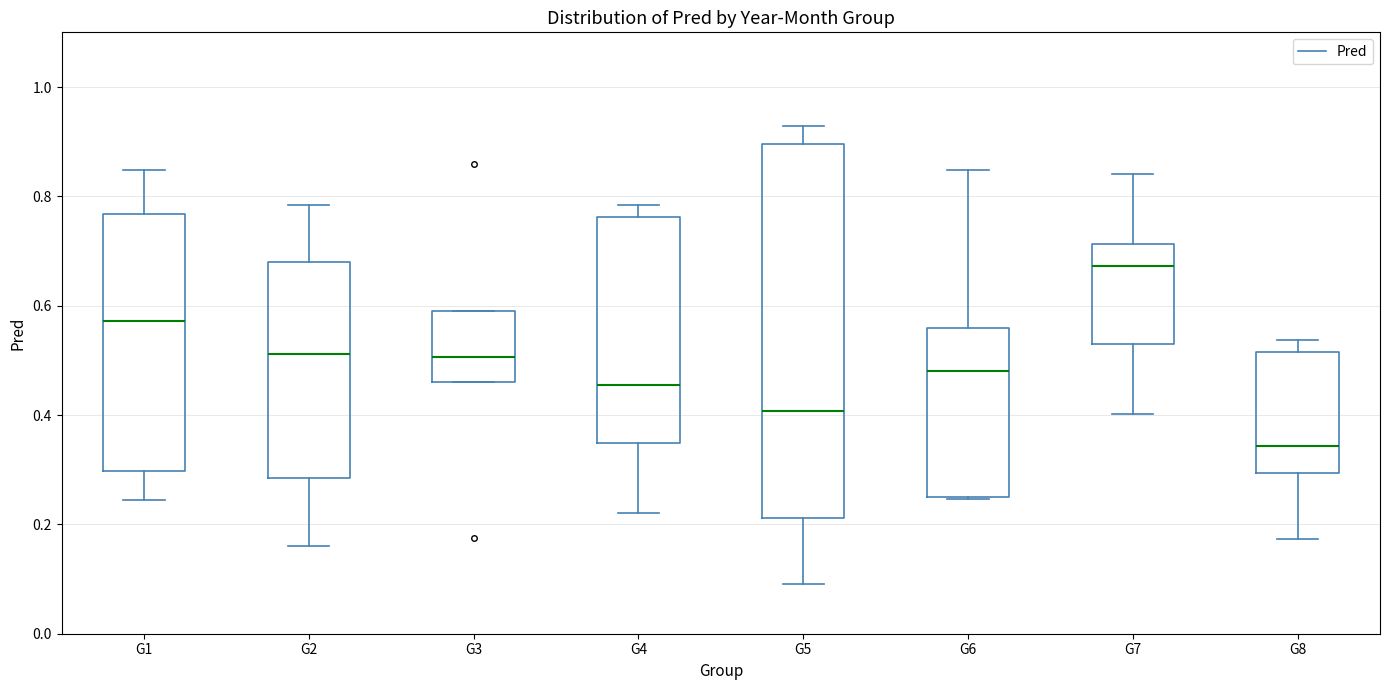

Reading left to right, read every box against the y-axis: the position of its median line, the range the box covers, and the ends of its whiskers. The values are not printed on the chart, so give them approximately, as read against the axis.

G1: median 0.58, box 0.30 to 0.76, whiskers 0.24 to 0.84
G2: median 0.52, box 0.28 to 0.68, whiskers 0.16 to 0.78
G3: median 0.50, box 0.46 to 0.60, whiskers 0.46 to 0.60
G4: median 0.46, box 0.34 to 0.76, whiskers 0.22 to 0.78
G5: median 0.40, box 0.22 to 0.90, whiskers 0.10 to 0.92
G6: median 0.48, box 0.26 to 0.56, whiskers 0.24 to 0.84
G7: median 0.68, box 0.54 to 0.72, whiskers 0.40 to 0.84
G8: median 0.34, box 0.30 to 0.52, whiskers 0.18 to 0.54